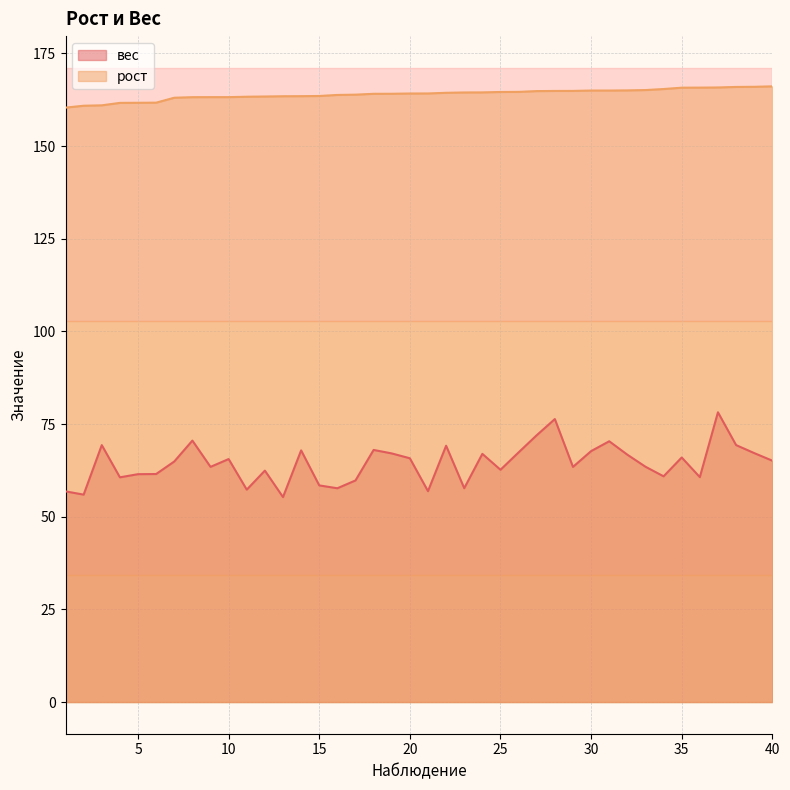

What is the total value across all series at 18?

232.1